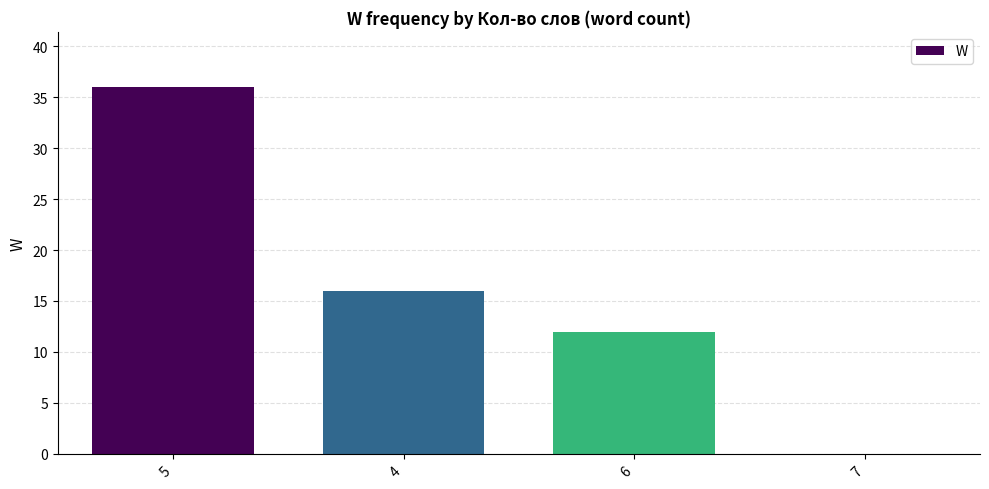

Reading left to right, extract all data points from this chart.

36	16	12	0